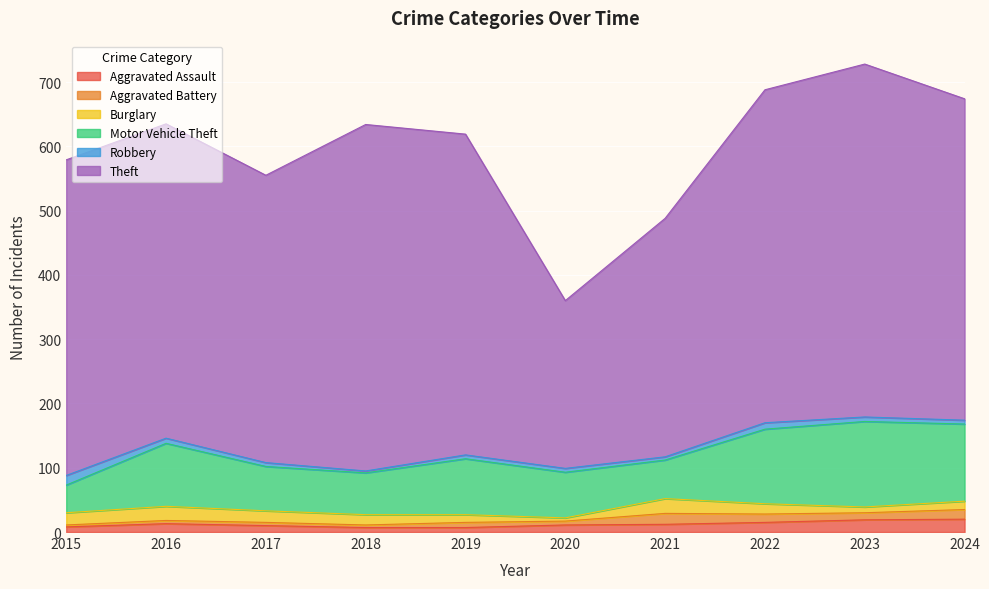

At which category does Robbery reach its first local valley?

2018